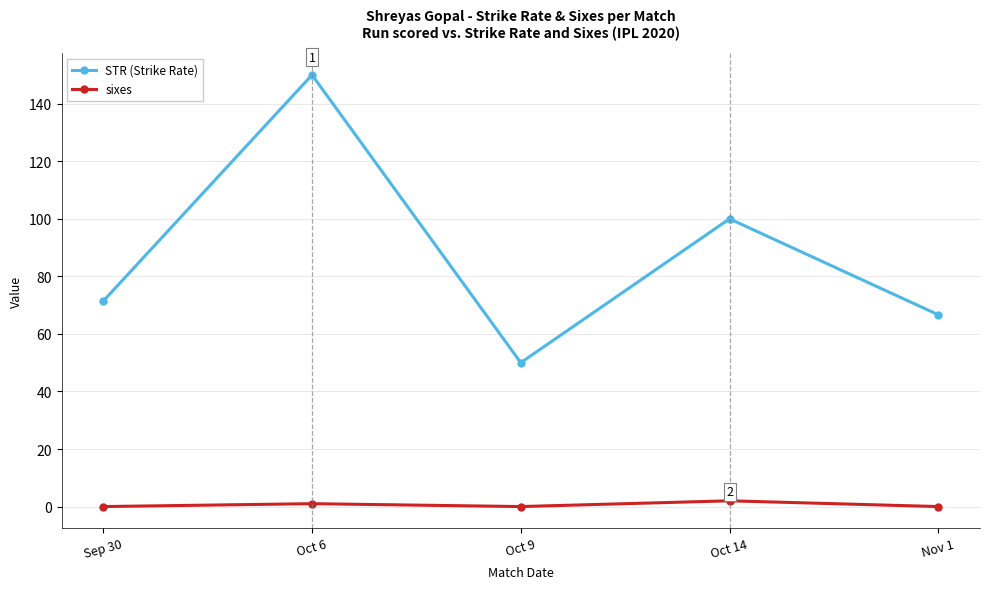

Is this an area chart (filled region under the line)?

No